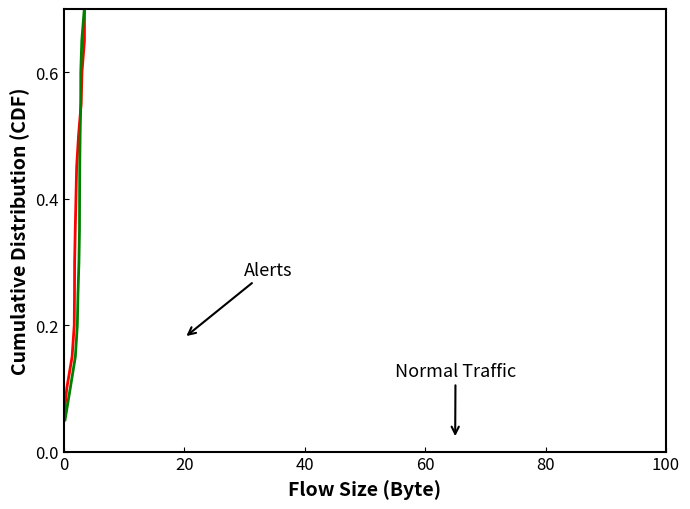

Count the number of categories in the chart.

20